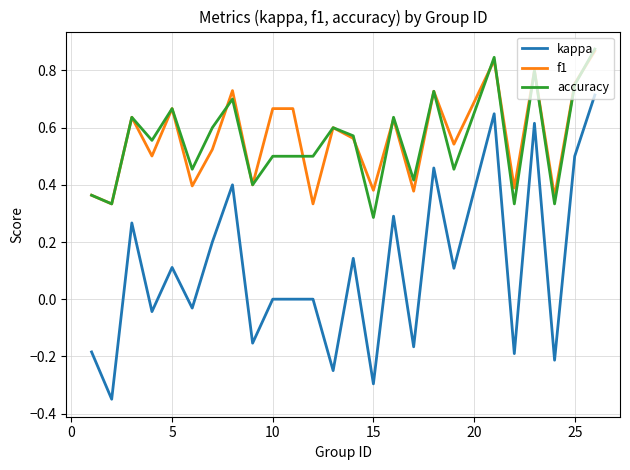

True or false: kappa and f1 cross at least once.

False